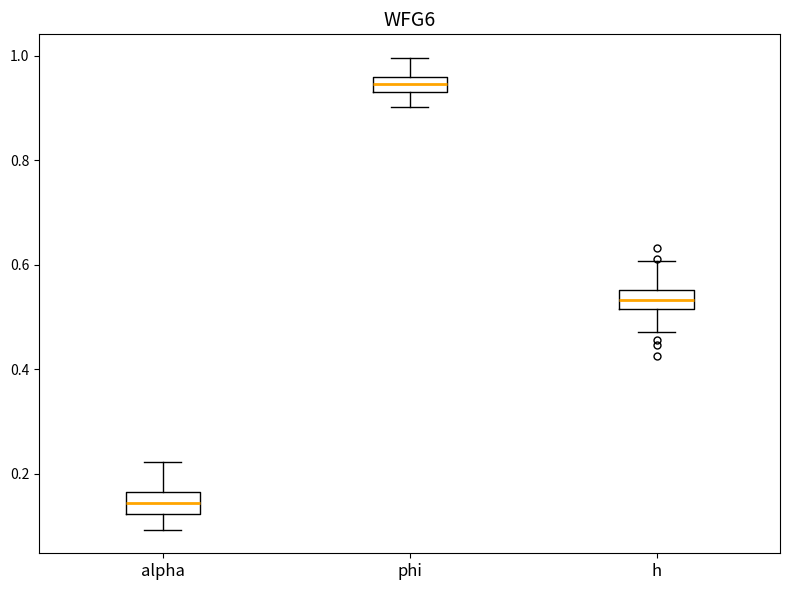

Where is the upper edge of the box for phi on the y-axis? The values are not printed on the chart, so give them approximately, as read against the axis.

0.96